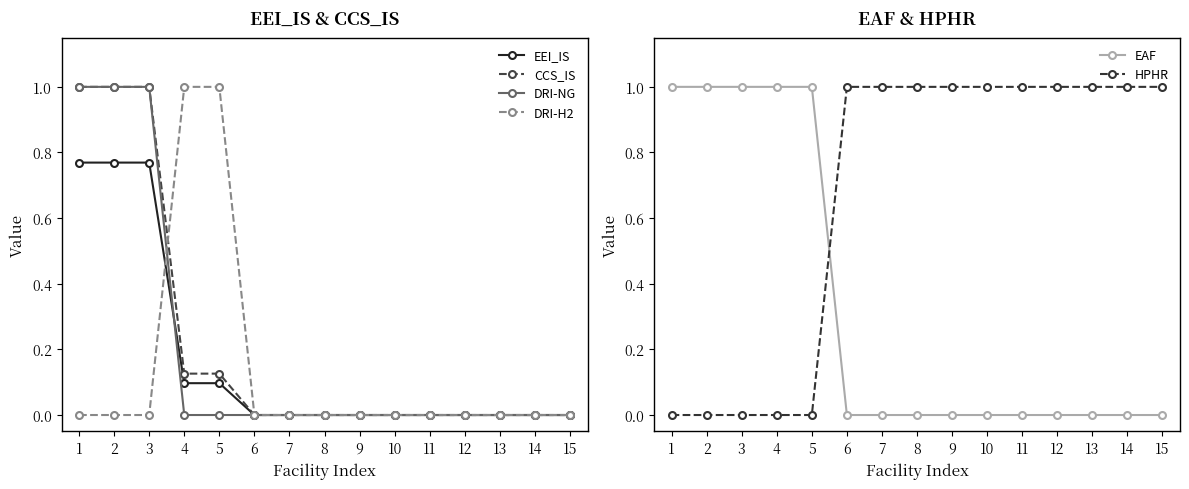

The DRI-NG series shows -0.5 at 8. True or false?

False